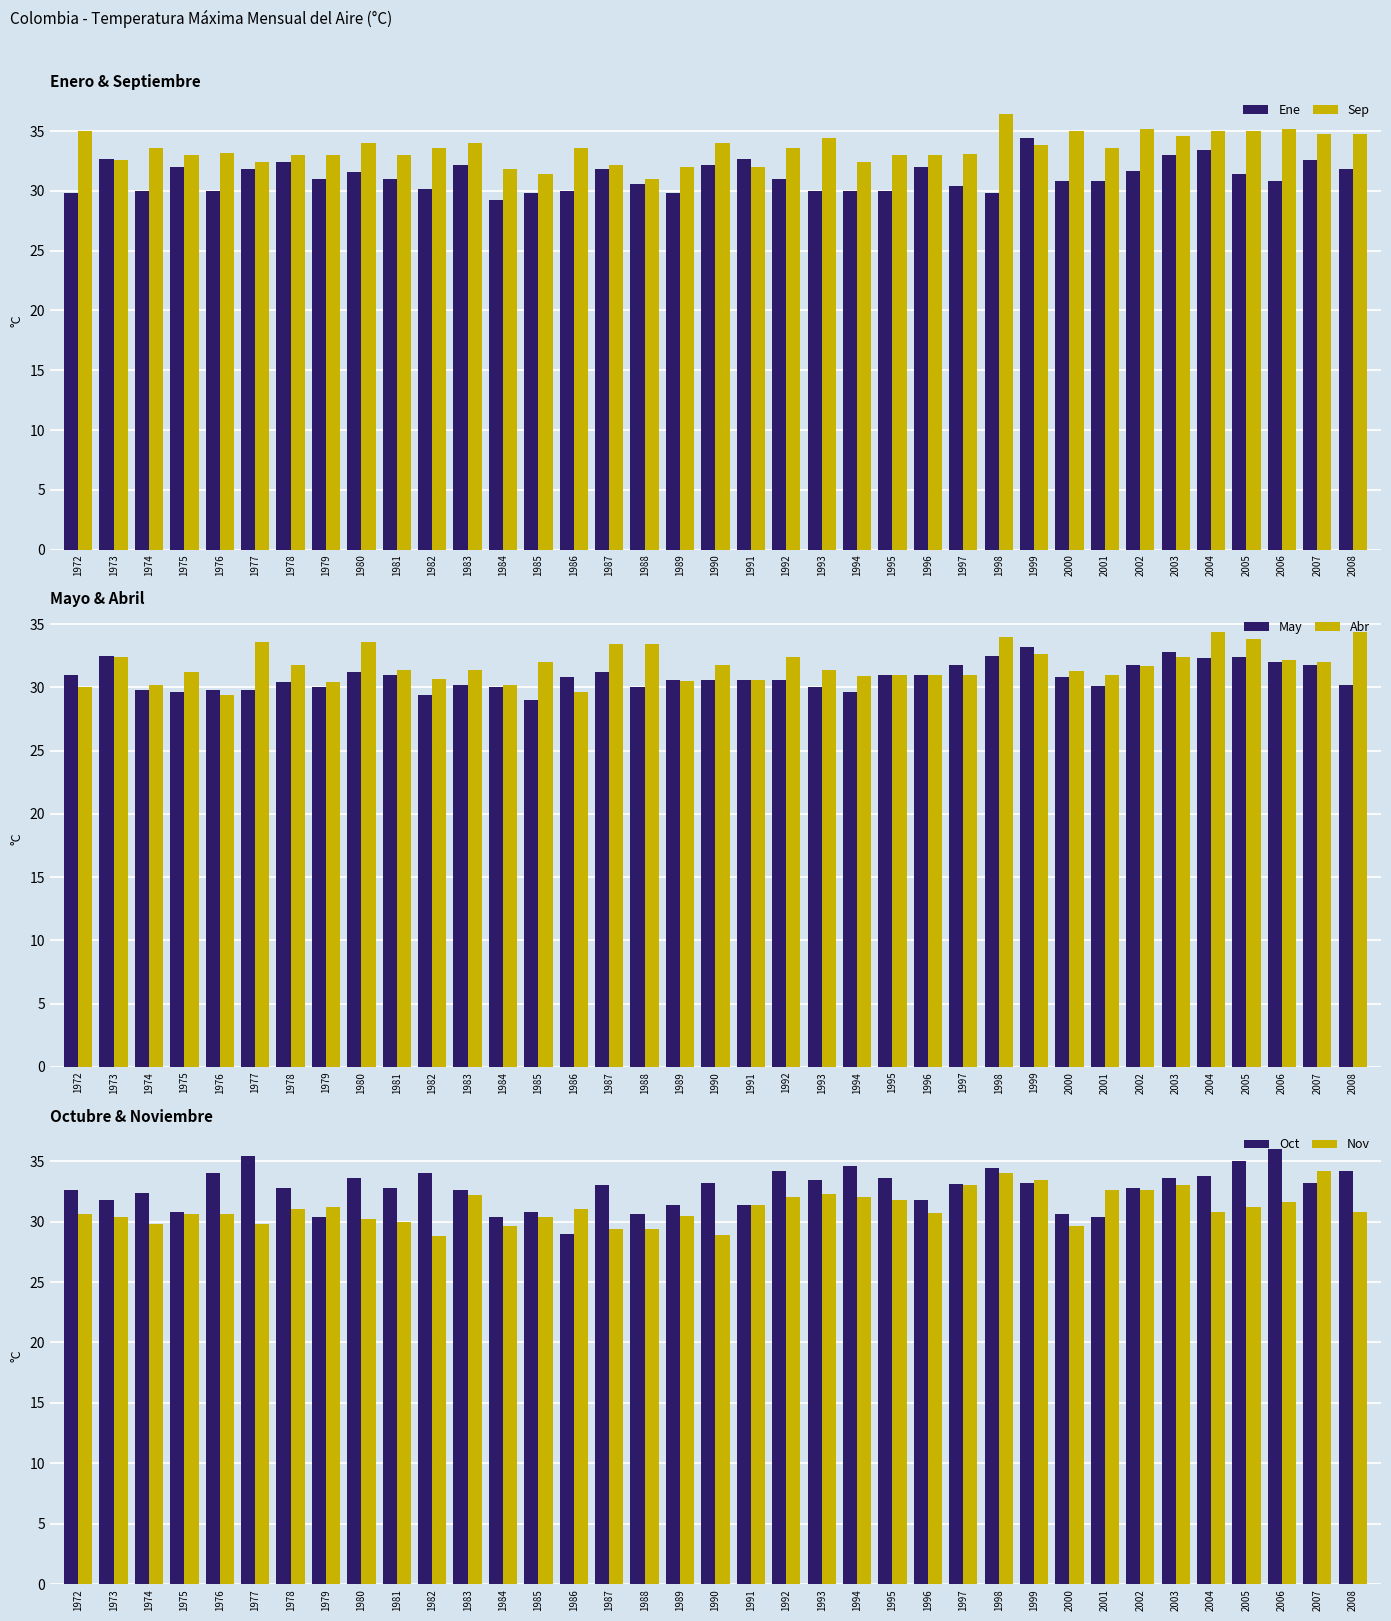

At which label does Nov reach its peak?

2007